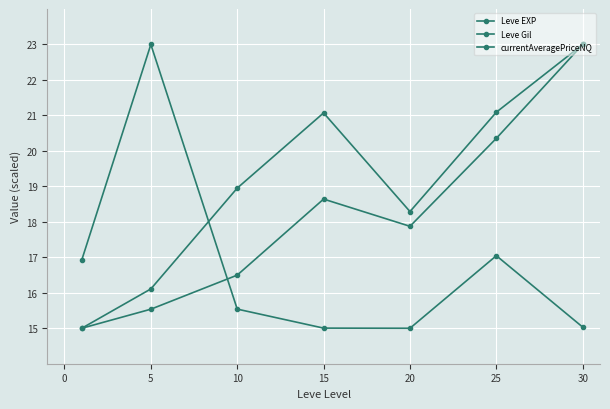

Count the number of categories in the chart.

7